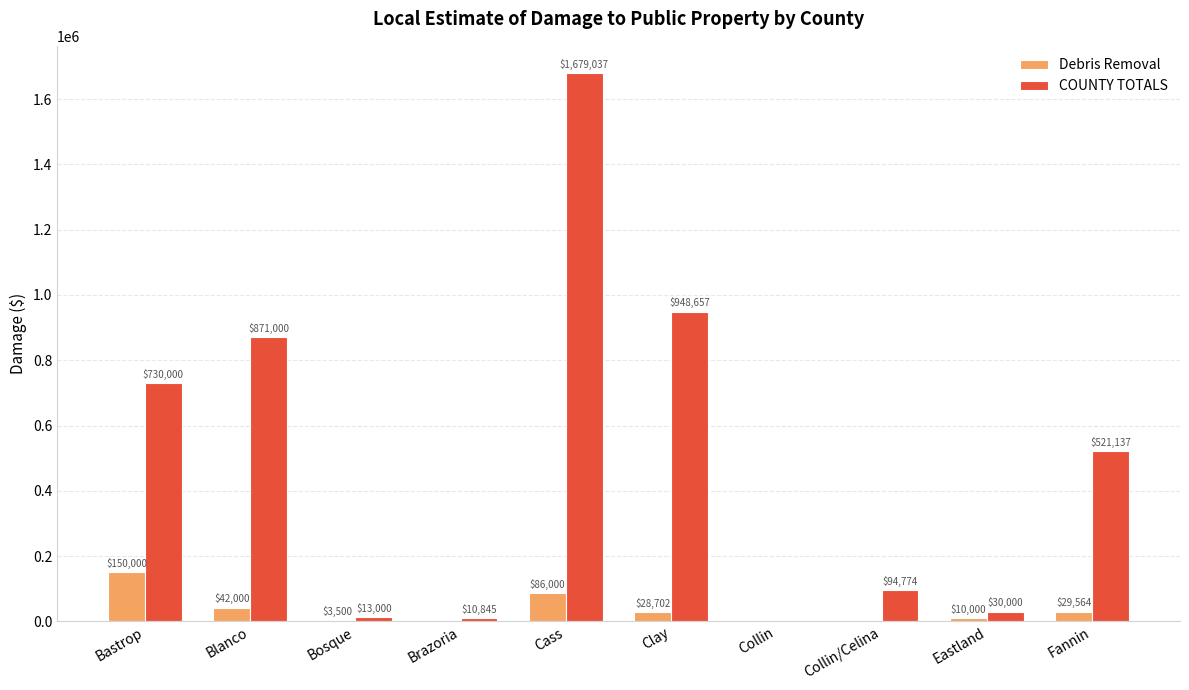

Which category has the highest value in the COUNTY TOTALS series?

Cass